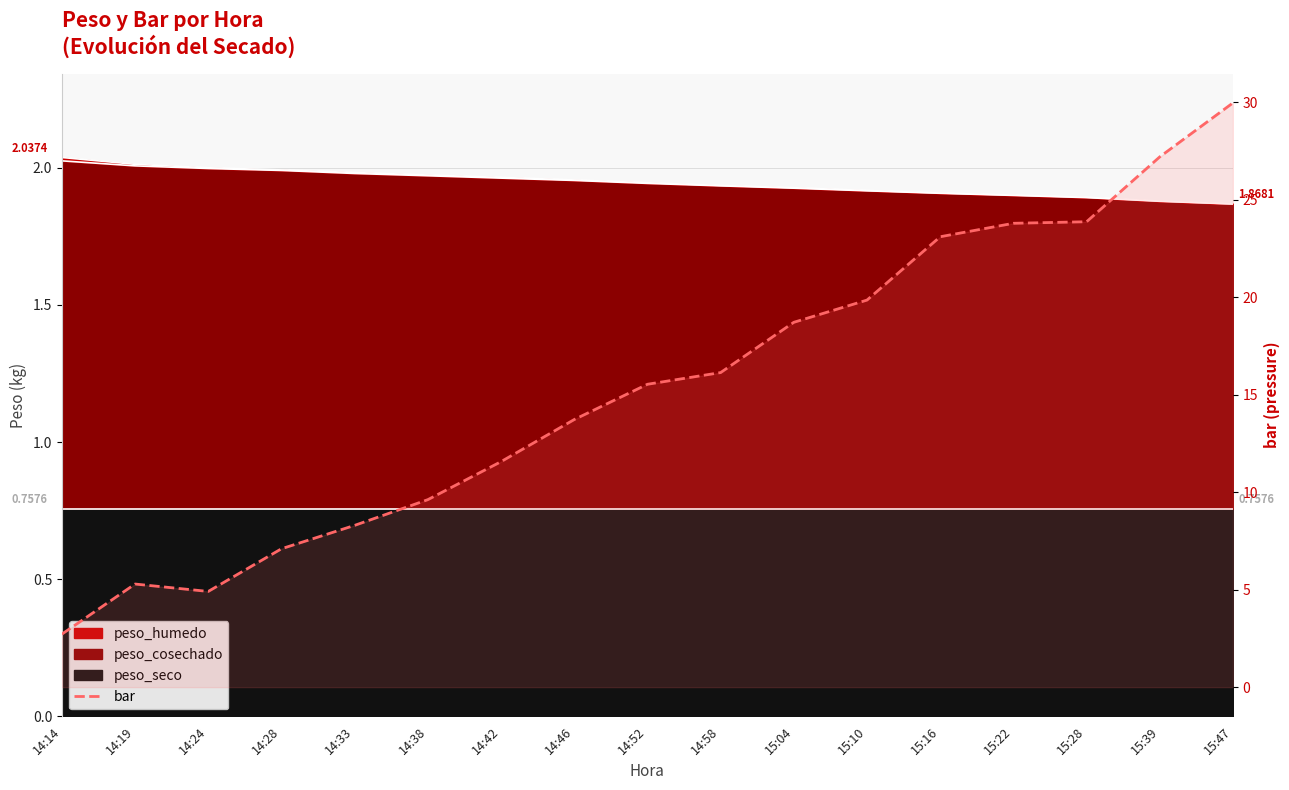

At which category does the chart reach its peak across all series?

15:47